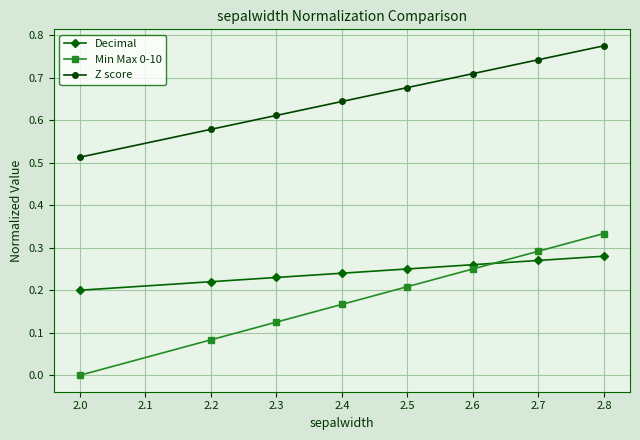

True or false: Decimal has a value of 0.1 at 2.3.

False